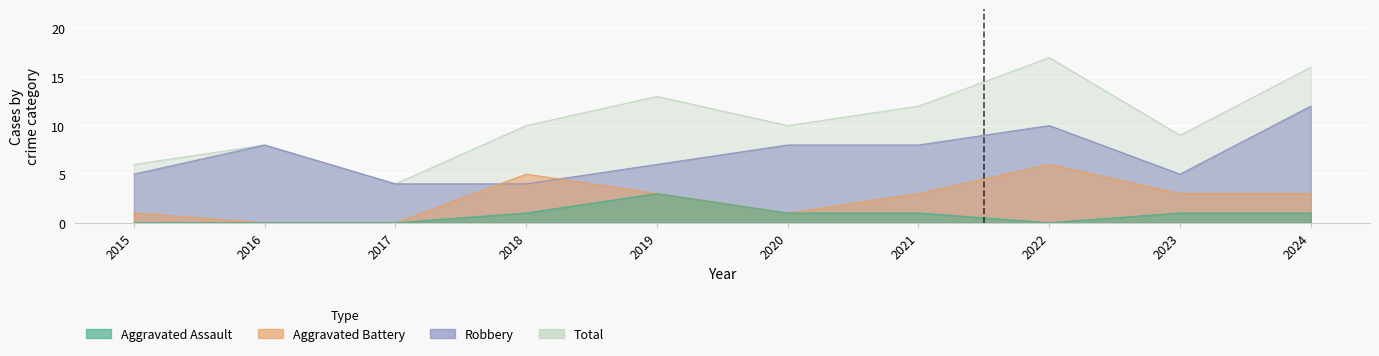

Rank the series at 2016 from lowest to highest value.

Aggravated Assault, Aggravated Battery, Robbery, Total